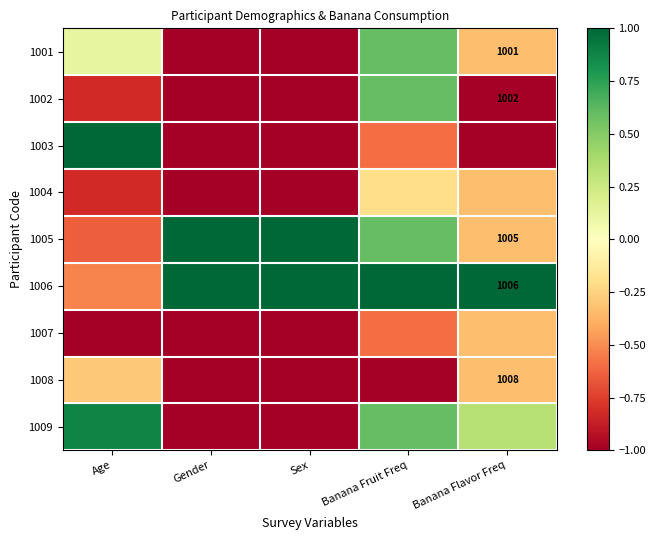

What is the difference between the maximum and minimum values in the 1003 series?

2.0